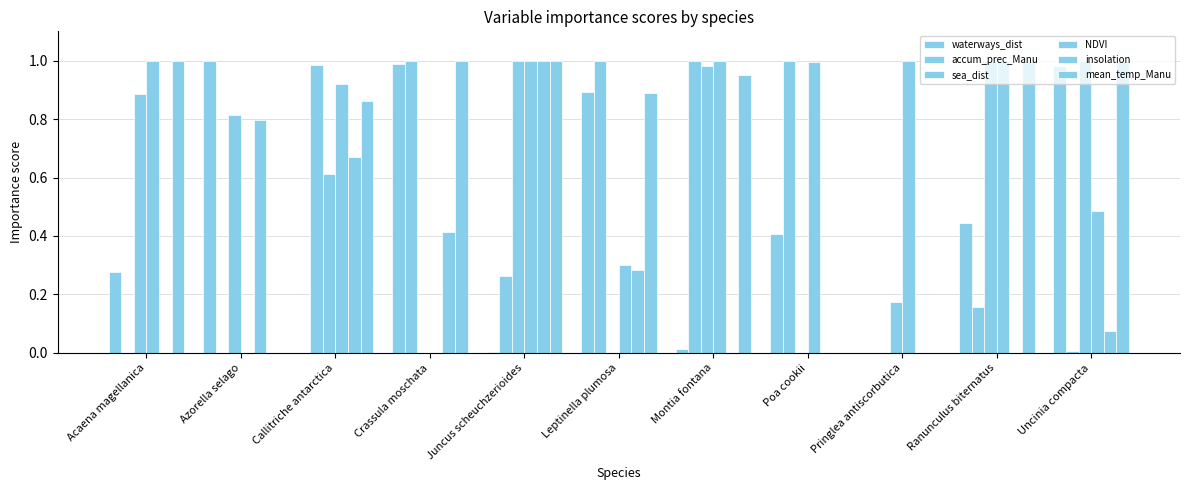

Does the chart contain stacked bars?

No